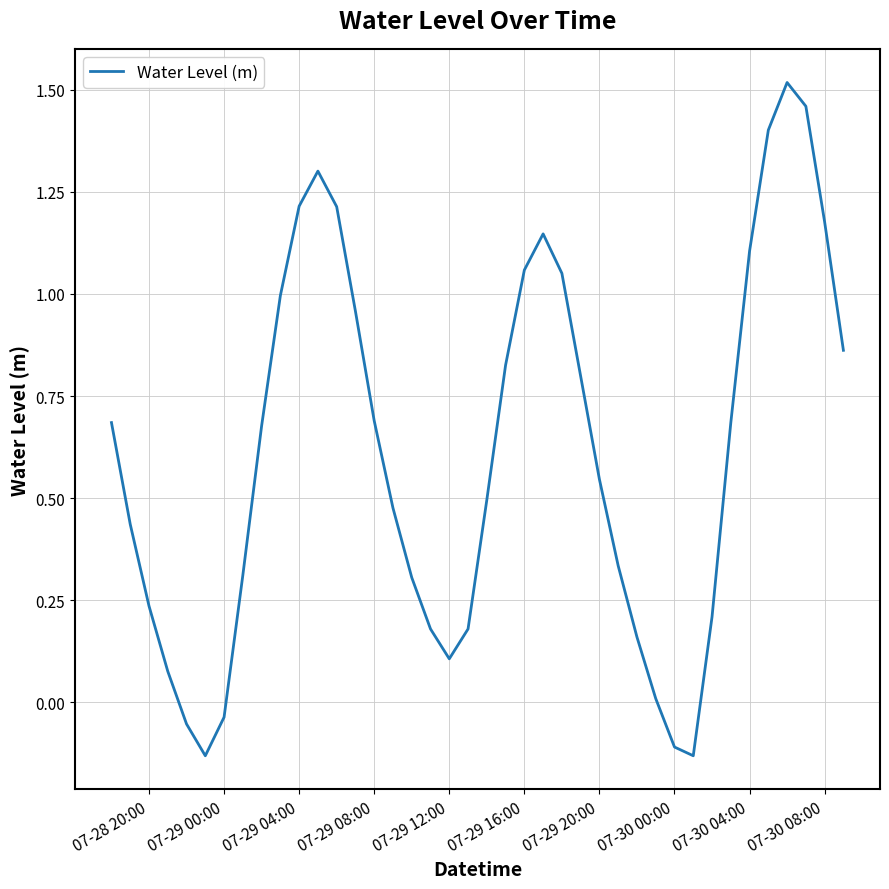

Is this an area chart (filled region under the line)?

No